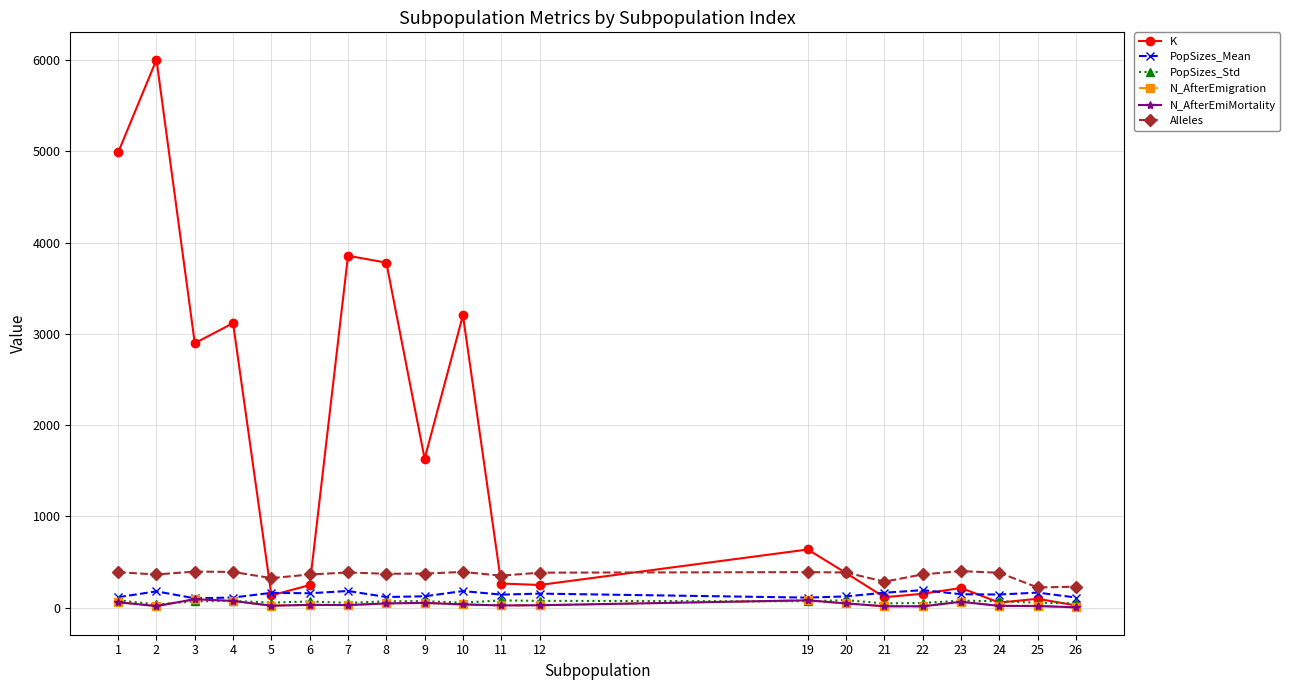

What is the difference between the maximum and second lowest values in the Alleles series?

171.0